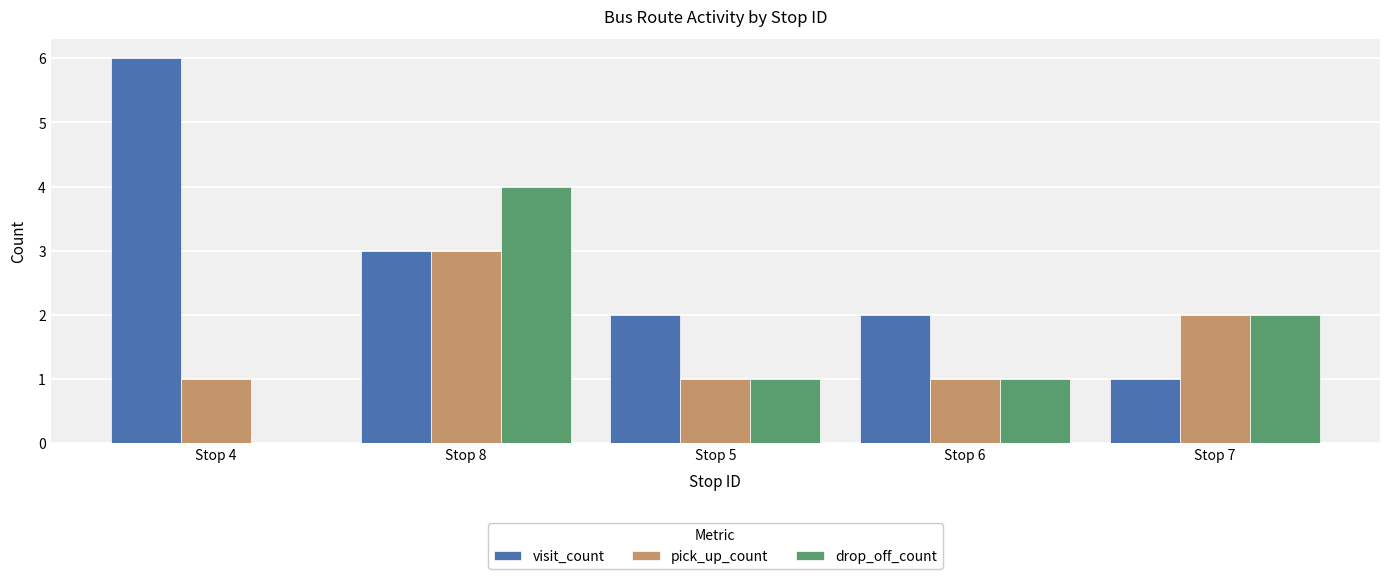

Reading right to left, what are all the values shown in this chart?

visit_count: Stop 7=1	Stop 6=2	Stop 5=2	Stop 8=3	Stop 4=6
pick_up_count: Stop 7=2	Stop 6=1	Stop 5=1	Stop 8=3	Stop 4=1
drop_off_count: Stop 7=2	Stop 6=1	Stop 5=1	Stop 8=4	Stop 4=0